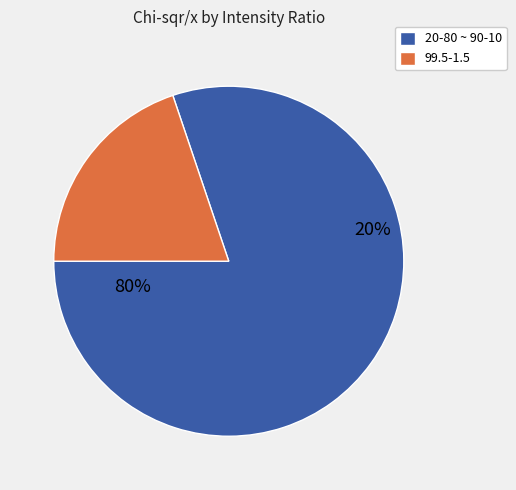

To the nearest percent, what portion does 80-20 represent?

20%